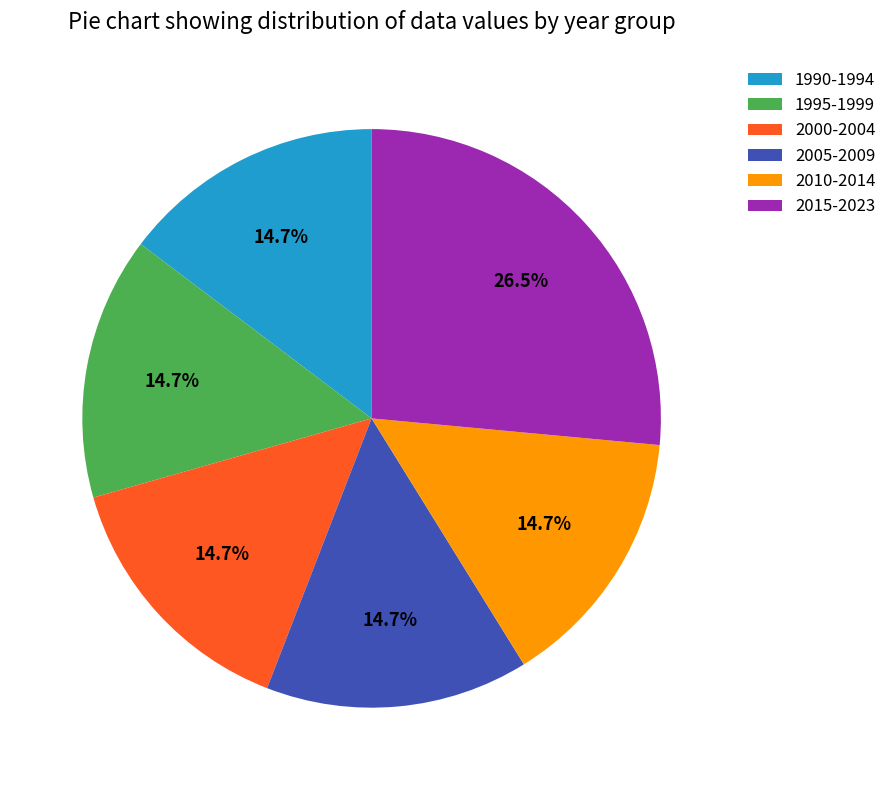

Is the sum of 1995-1999 and 2015-2023 greater than half?

No